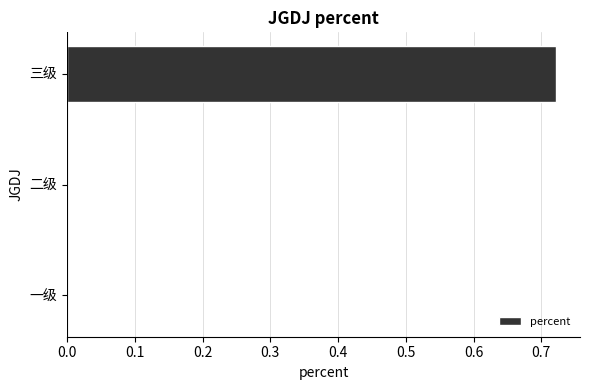

What is the change in value from 二级 to 三级?

+0.7